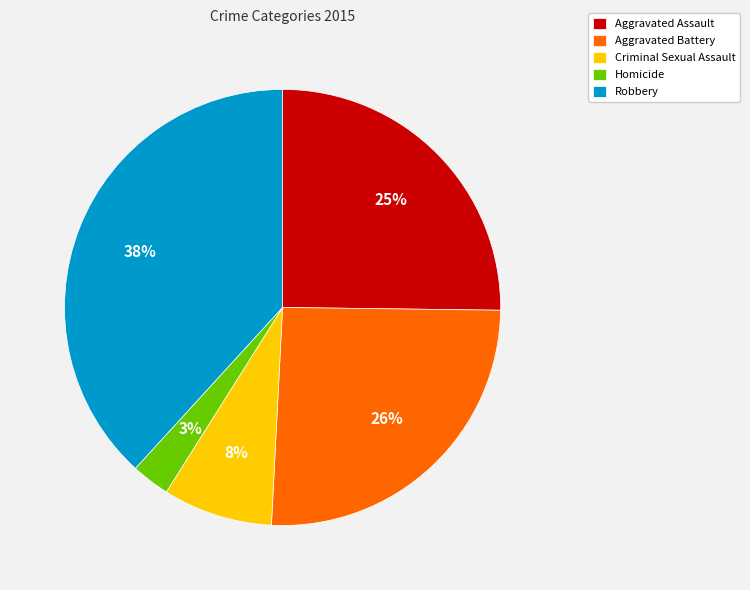

Do Criminal Sexual Assault and Robbery together represent more than half of the pie?

No